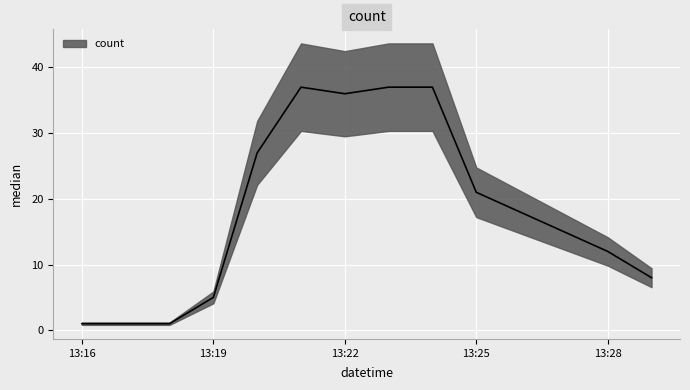

Reading left to right, what are all the values shown in this chart?

1	1	1	5	27	37	36	37	37	21	12	8